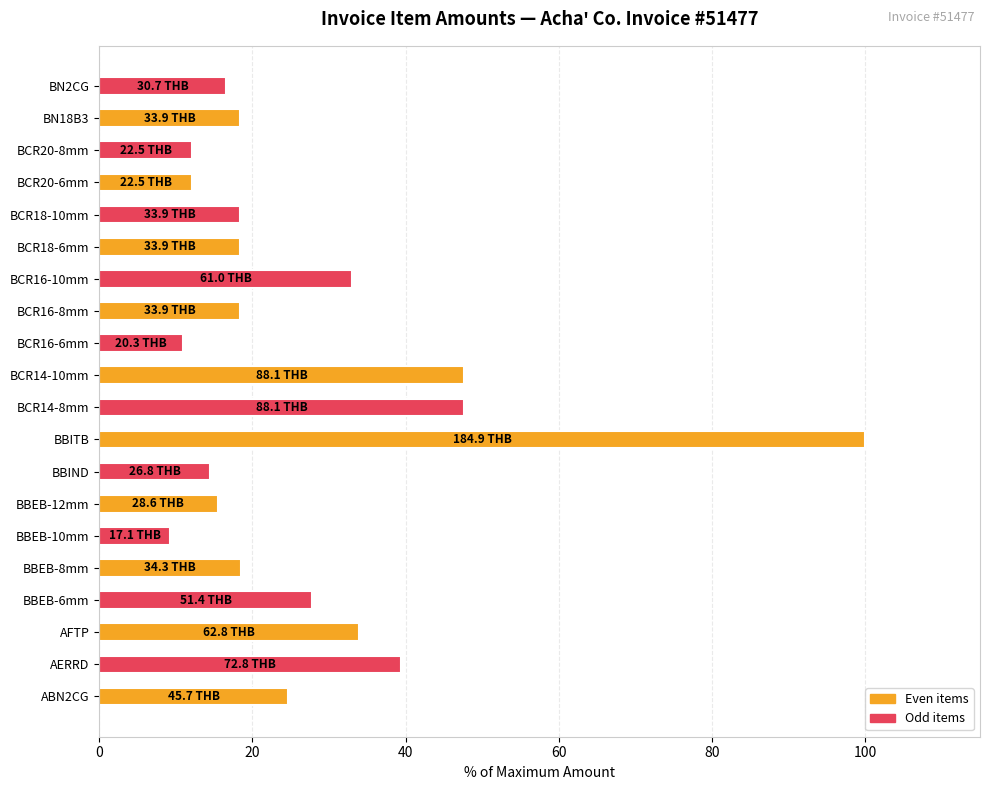

Are the bars grouped side by side (vs. stacked)?

No